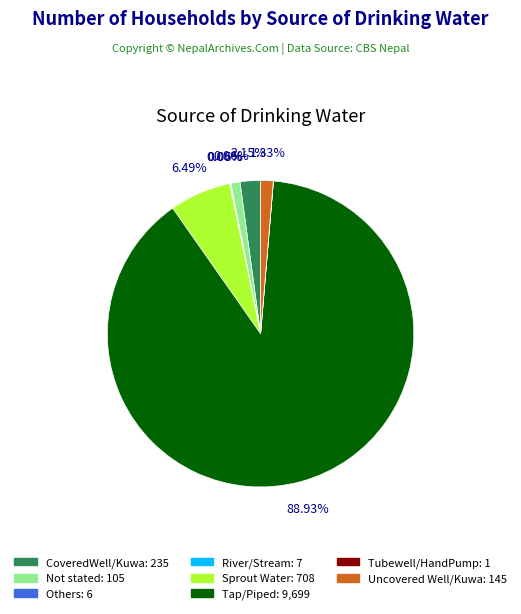

Is there any slice that represents more than half of the pie?

Yes